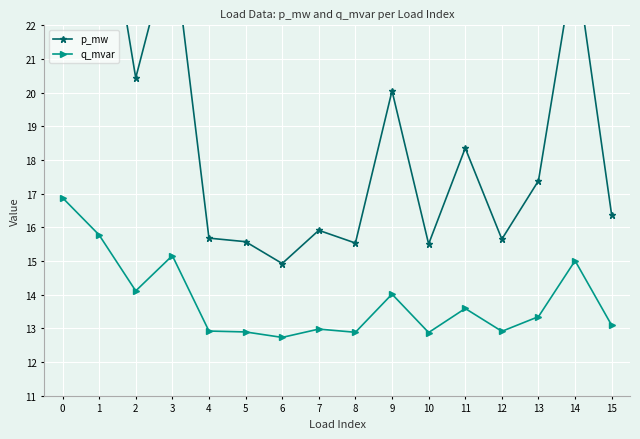

True or false: p_mw and q_mvar cross at least once.

False